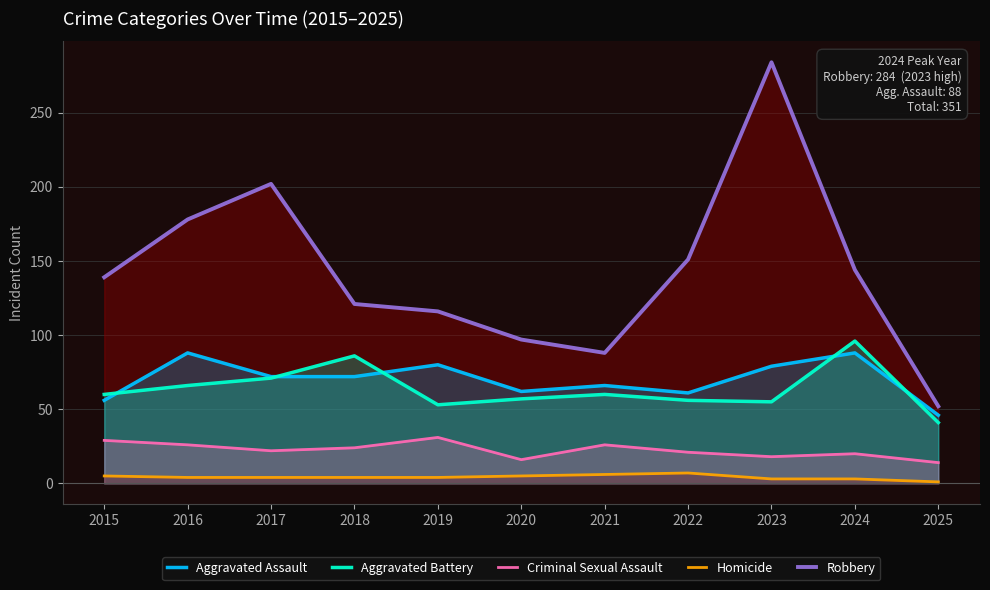

At 2025, list the series in order from largest to smallest.

Robbery, Aggravated Assault, Aggravated Battery, Criminal Sexual Assault, Homicide